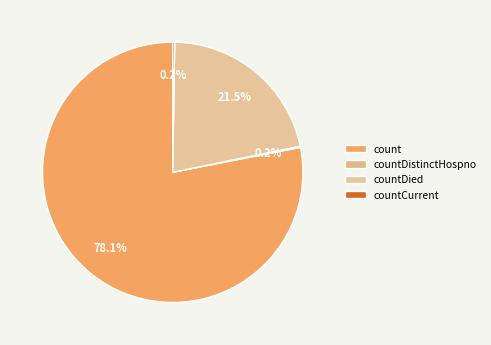

Is it true that countDied is 9% of the pie?

False